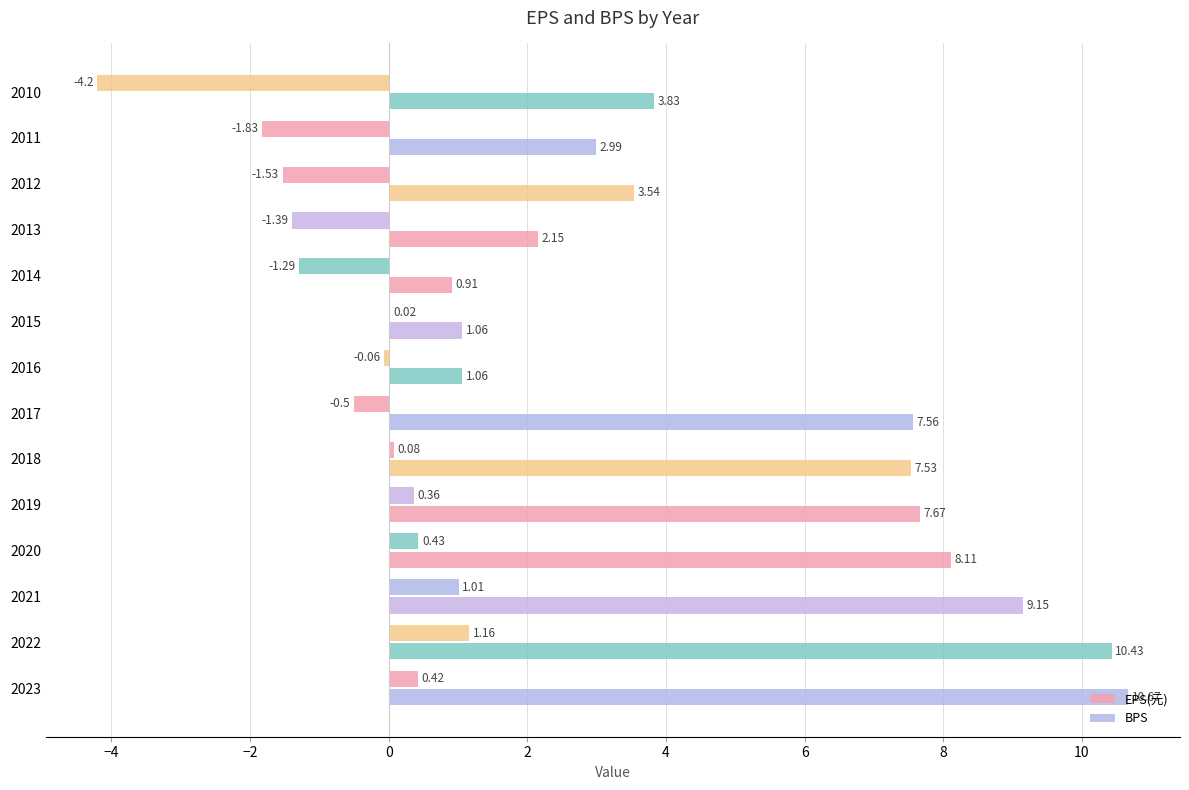

How many positive values does the EPS(元) series have?

7